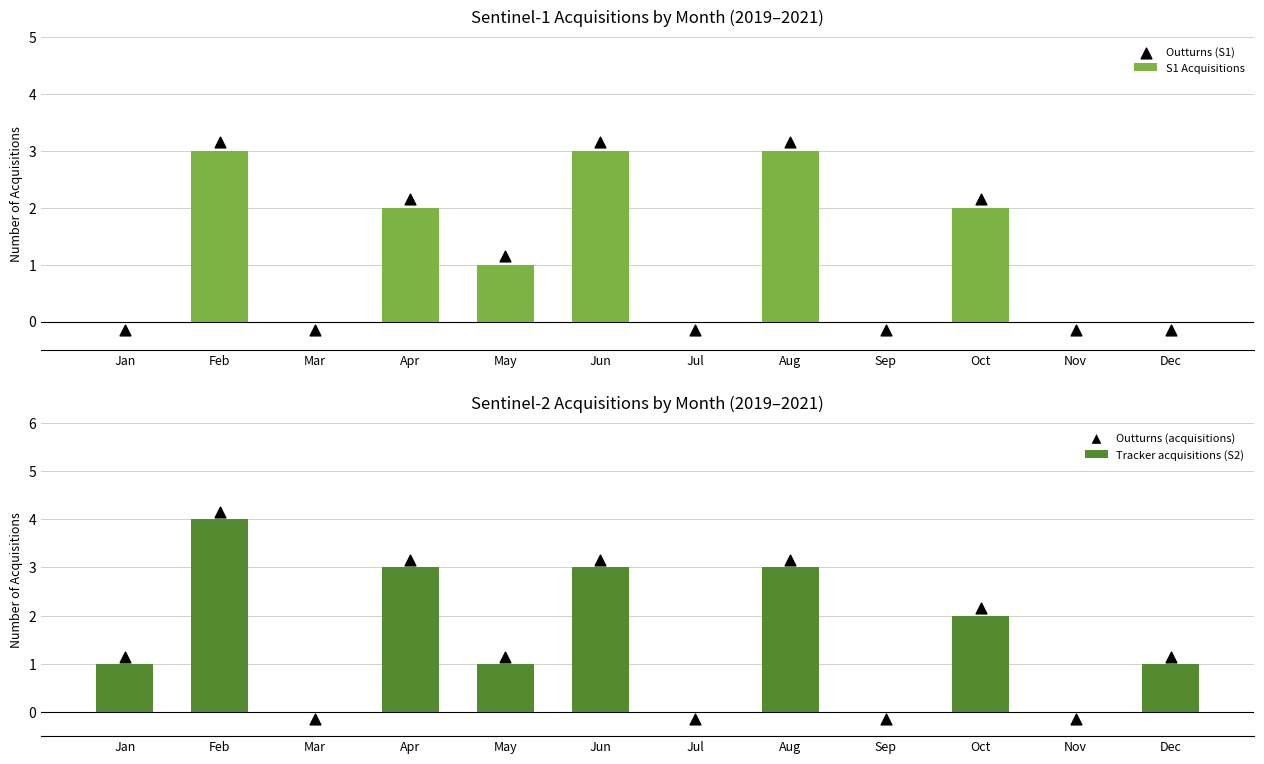

Which series reaches the minimum Y coordinate?

Outturns (S1)